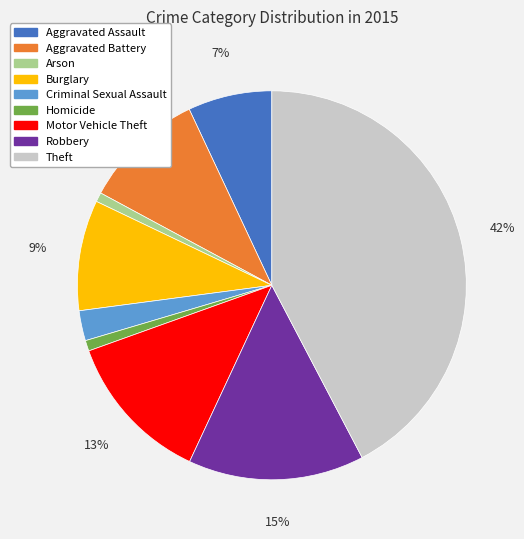

Is Robbery the majority of the pie?

No